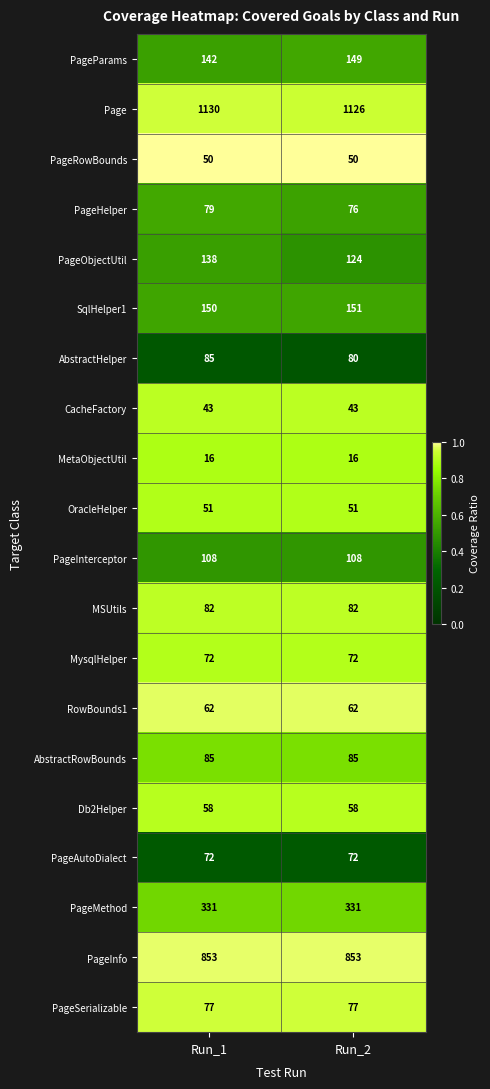

What is the sum of the OracleHelper values at Run_1 and Run_2?

102